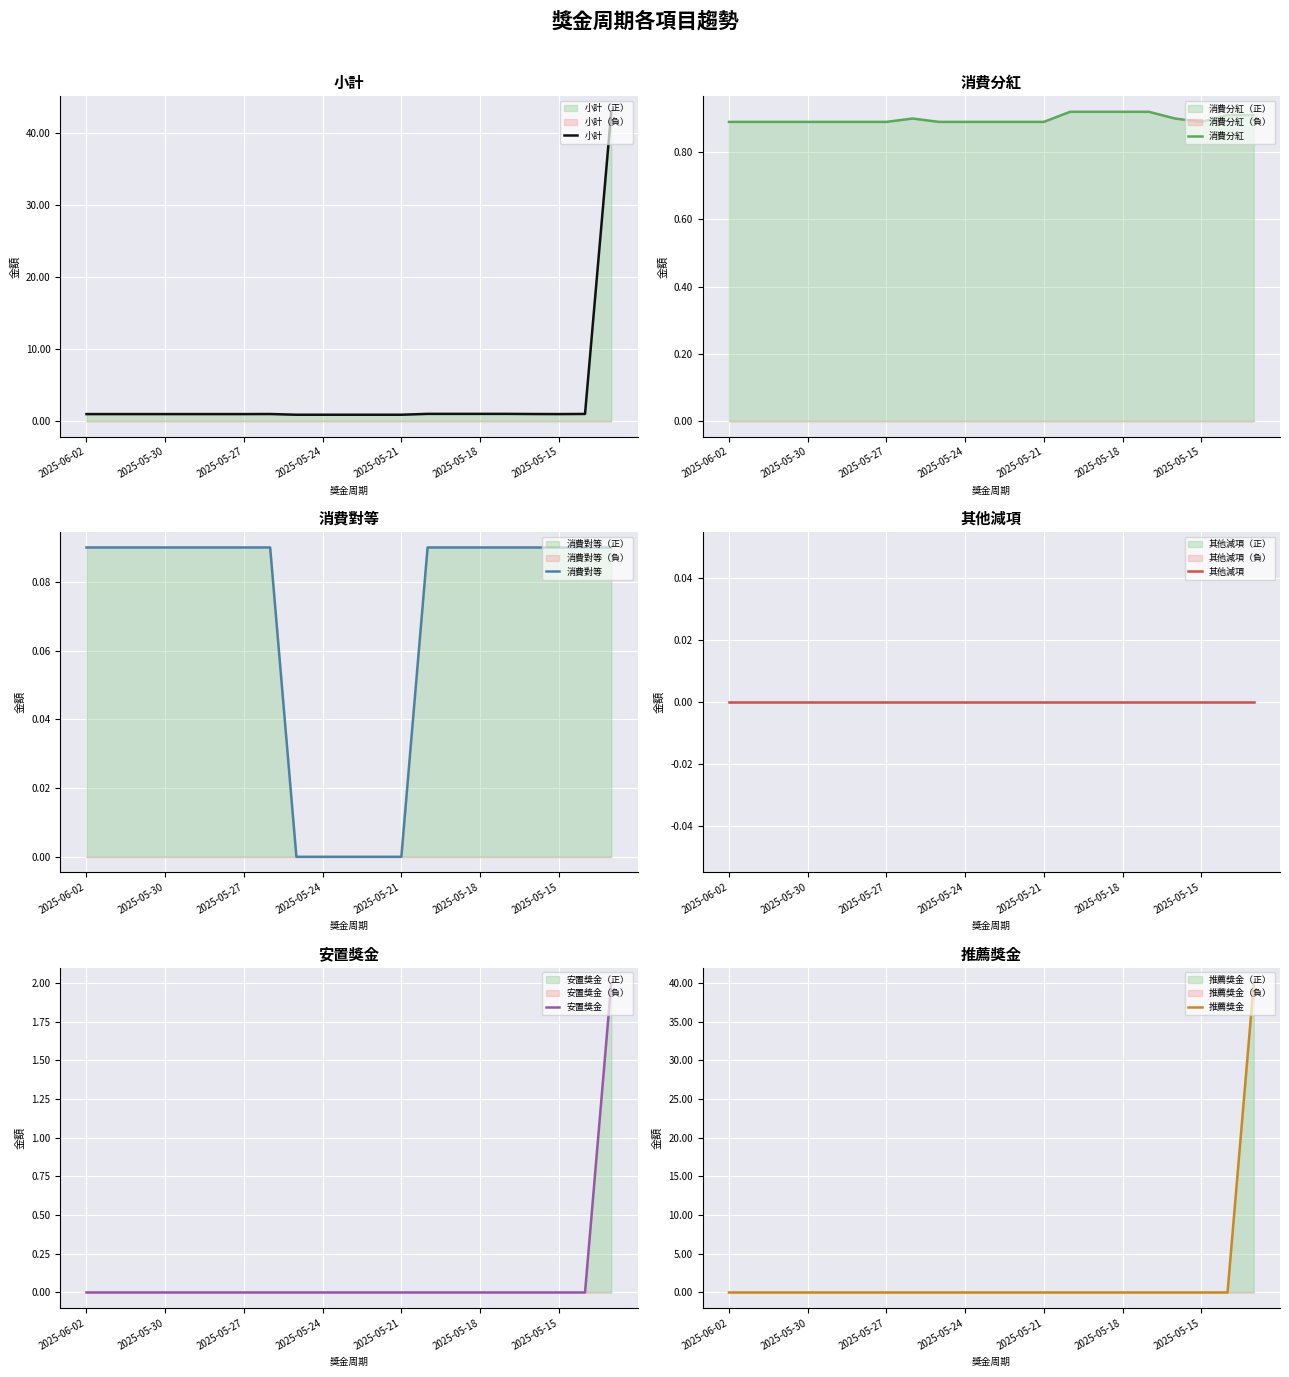

What is the sum of all 小計 values?

62.3